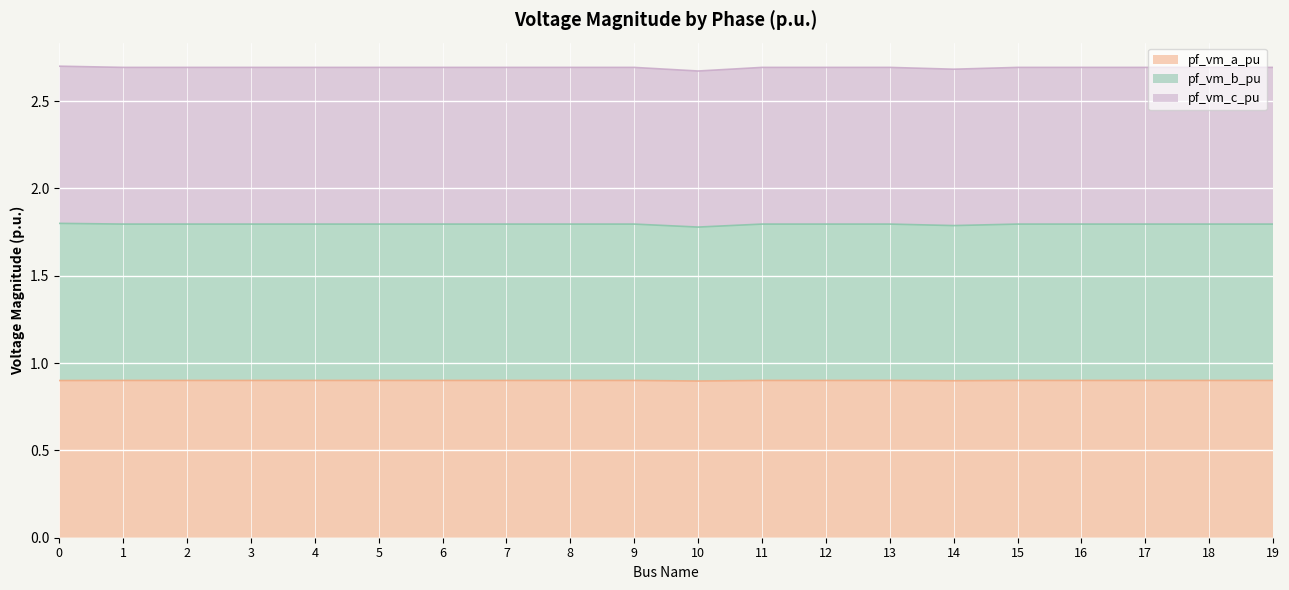

The pf_vm_a_pu series shows 0.3 at 2. True or false?

False